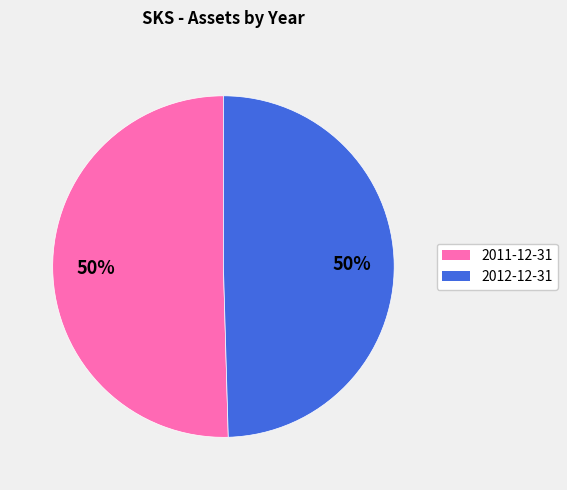

How many slices are in this pie chart?

2